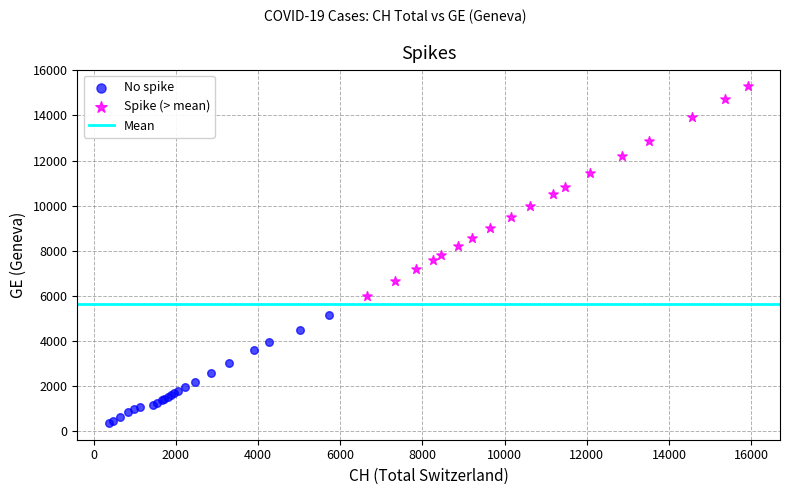

Which series contains the highest Y value?

Spike (> mean)